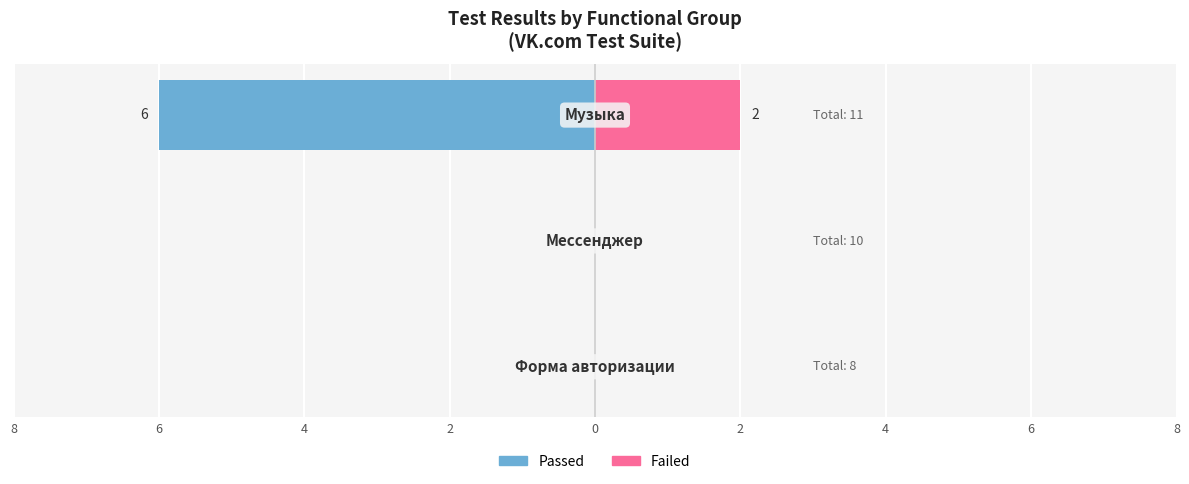

Reading right to left, list all the values displayed in this chart.

Passed: 4=-6	6=0	8=0
Failed: 4=2	6=0	8=0